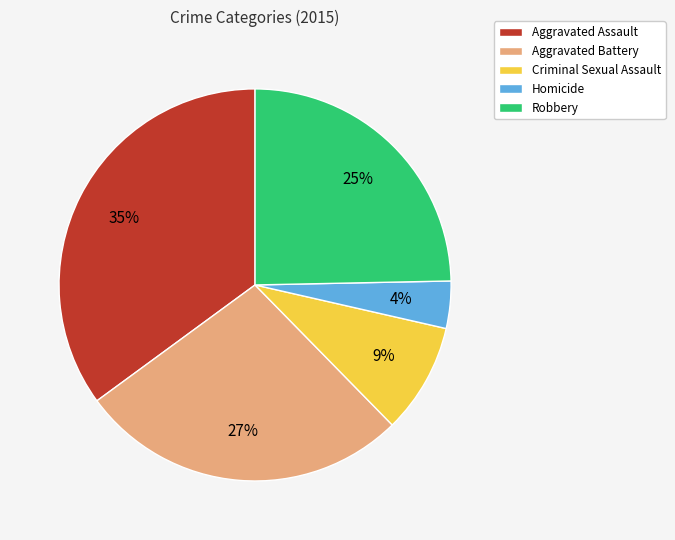

The Criminal Sexual Assault slice represents 3% of the pie. True or false?

False